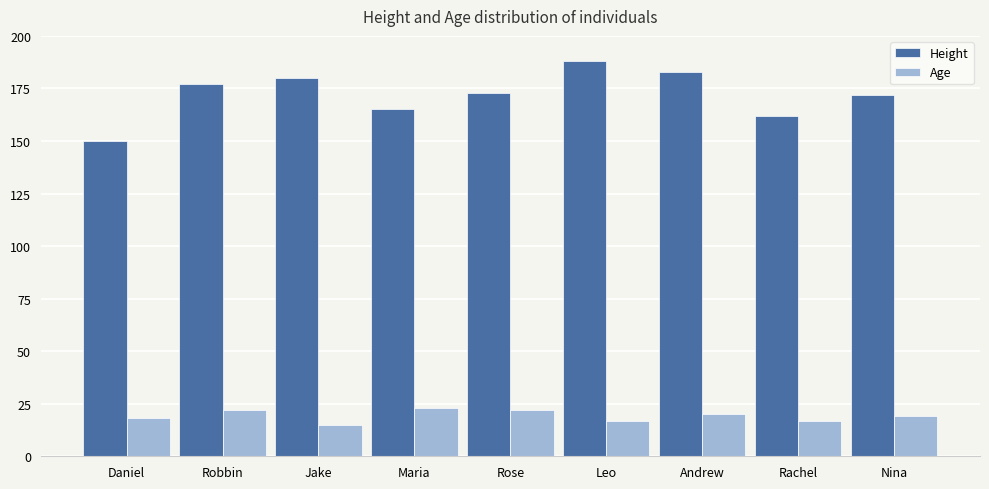

What value does the Age series have at Rose?

22